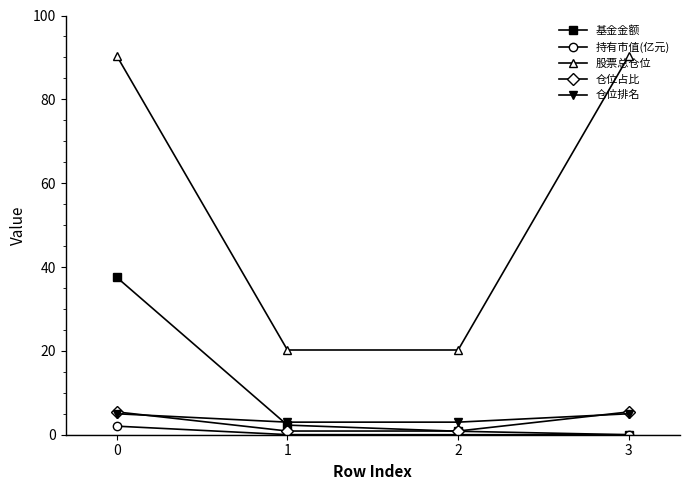

Is it true that 股票总仓位 equals 39.3 at 3?

False